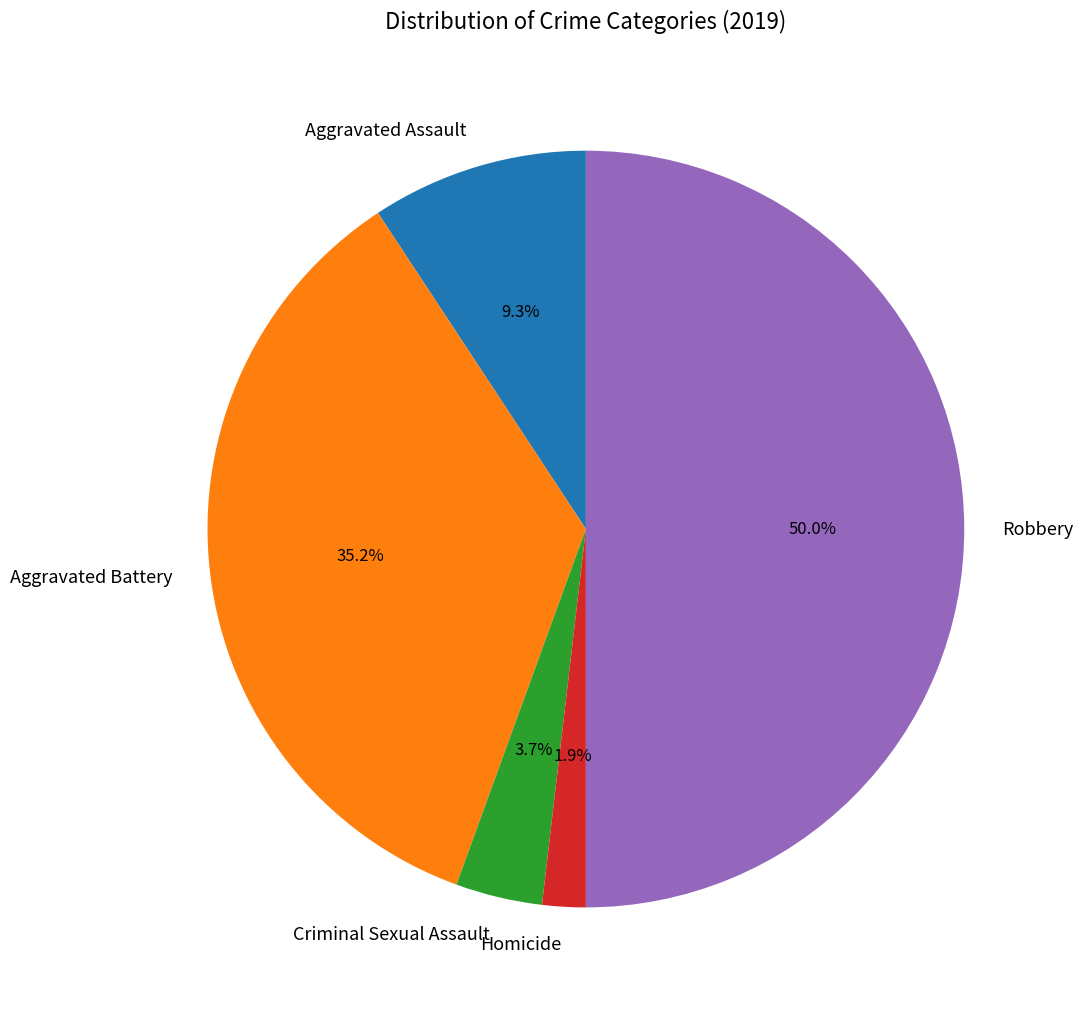

Rank the categories by value from lowest to highest.

Homicide, Criminal Sexual Assault, Aggravated Assault, Aggravated Battery, Robbery